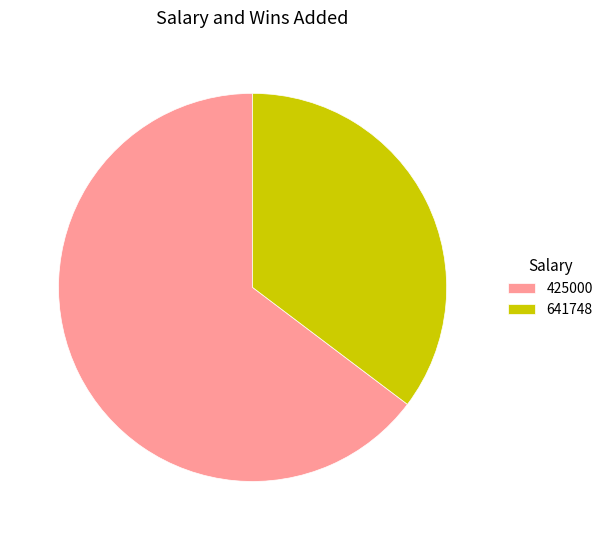

The 425000 slice represents 53% of the pie. True or false?

False